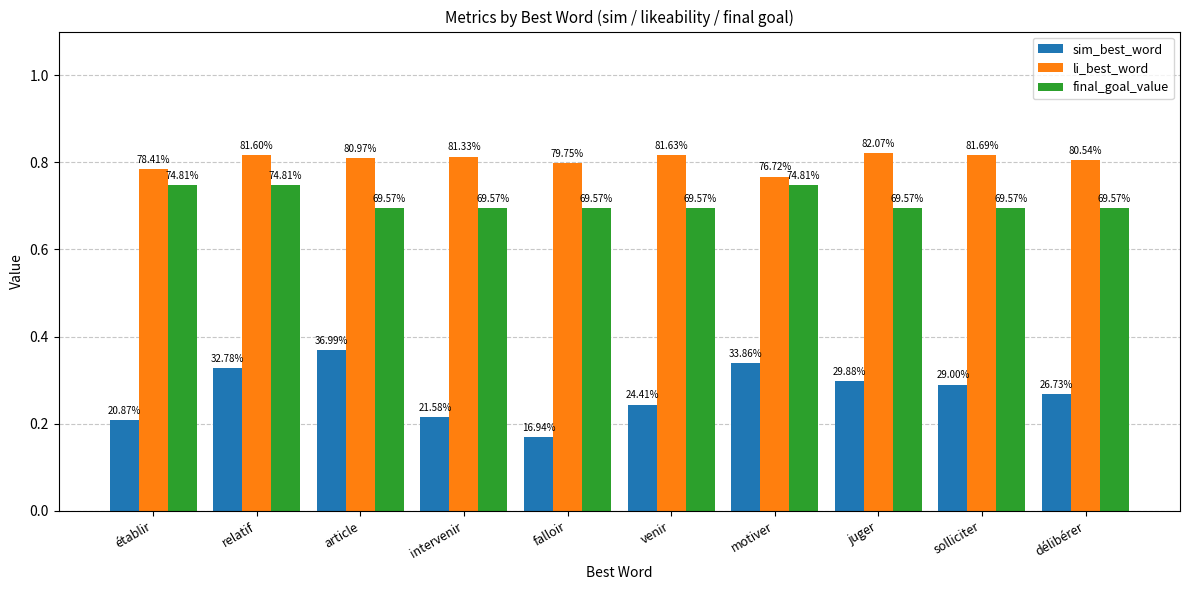

What is the spread (max minus min) of values at relatif?

0.5